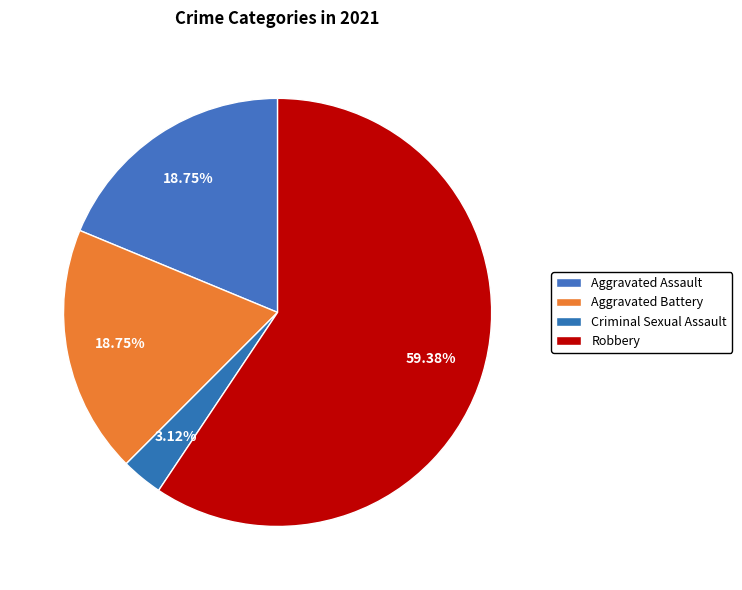

What percentage is the Criminal Sexual Assault slice, to the nearest percent?

3%